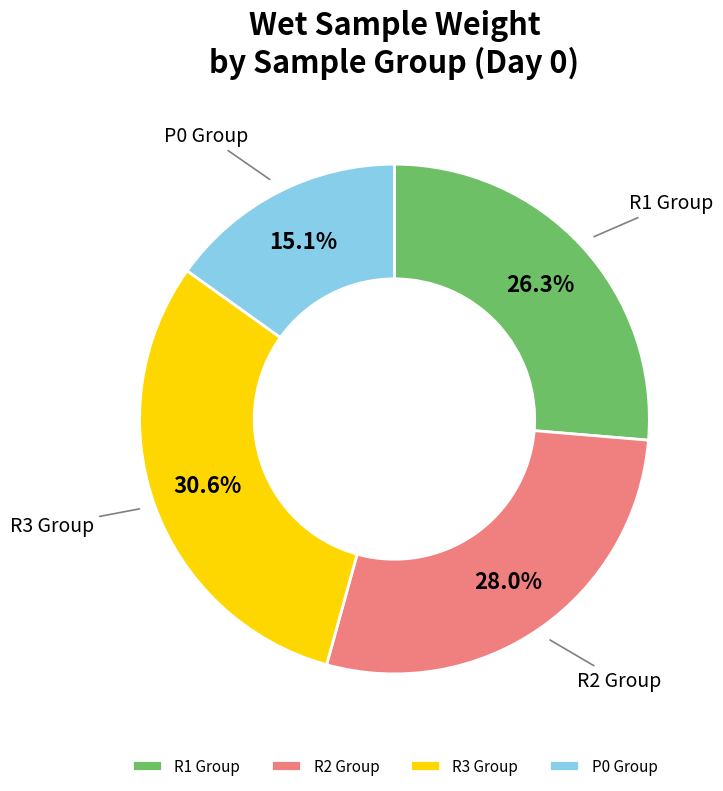

What percentage do R2 Group and R1 Group together represent?

54.3%